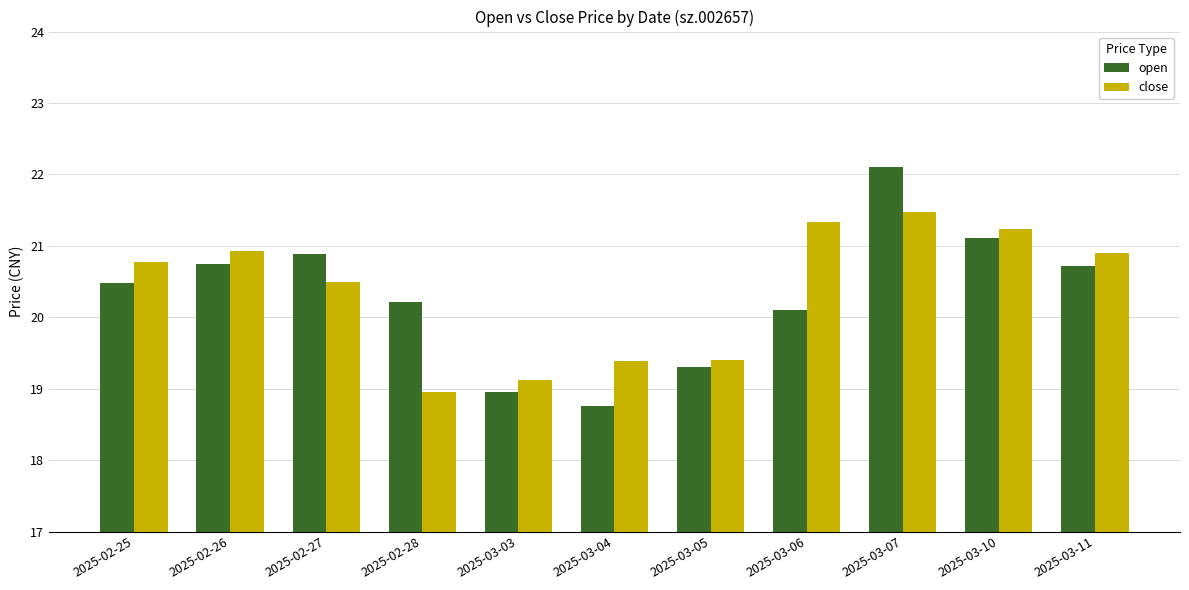

List the series in order of their peak value, lowest first.

close, open